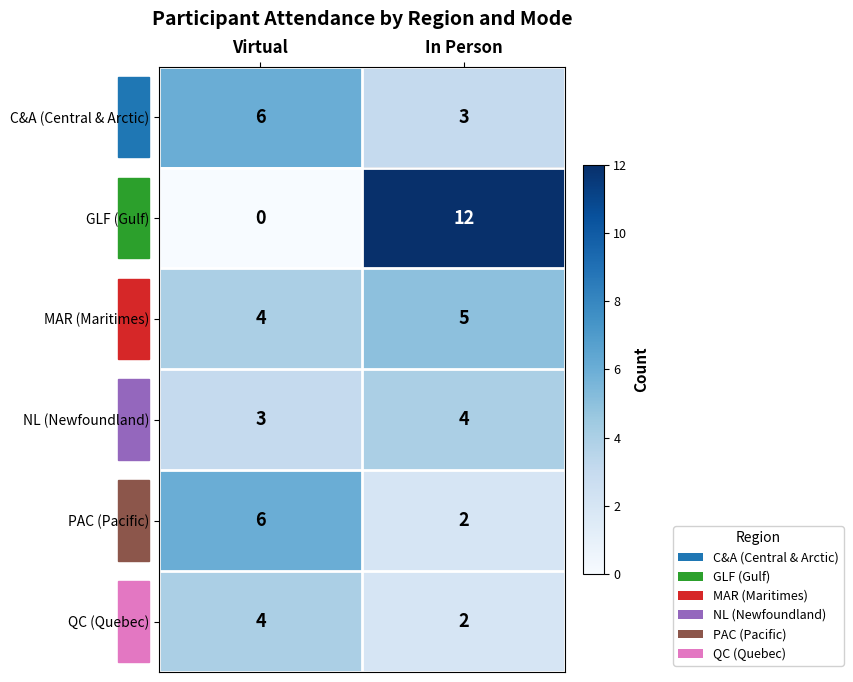

Where is GLF (Gulf) nearest to the value 6?

Virtual